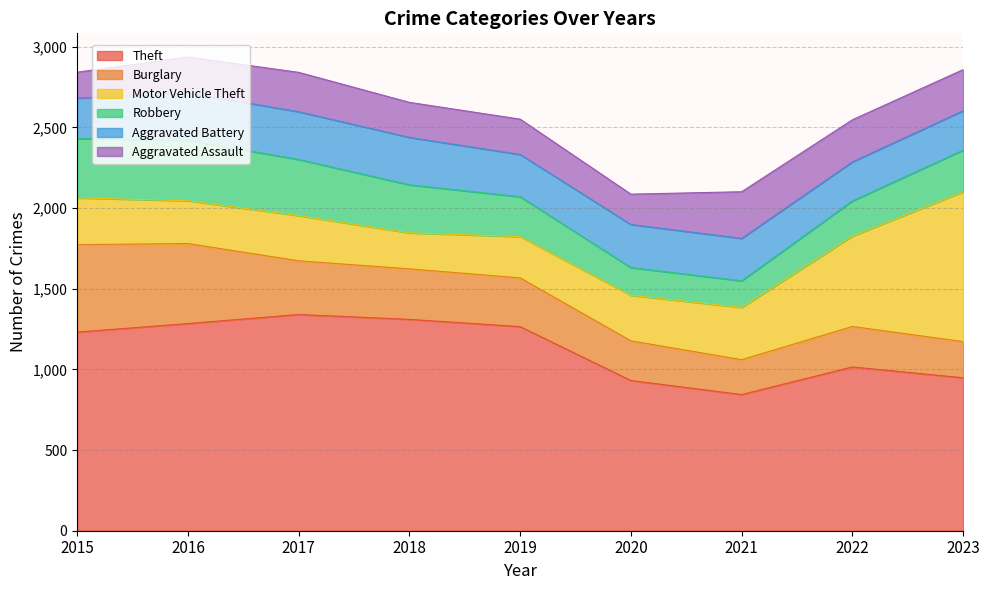

Rank the series at 2021 from lowest to highest value.

Robbery, Burglary, Aggravated Battery, Aggravated Assault, Motor Vehicle Theft, Theft